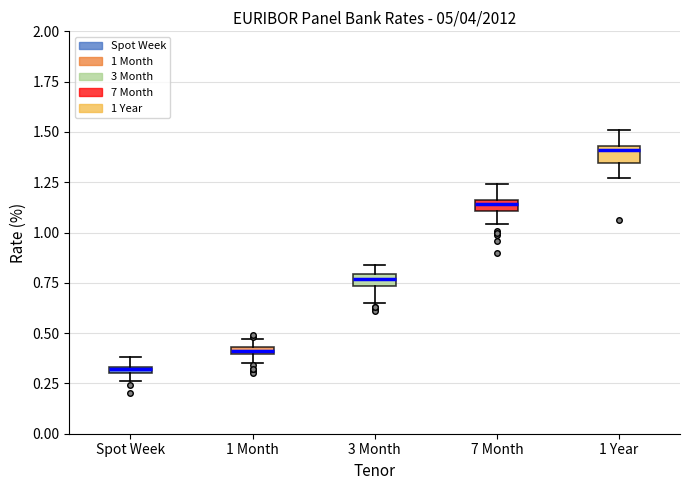

Where is the upper edge of the box for Spot Week on the y-axis? The values are not printed on the chart, so give them approximately, as read against the axis.

0.35